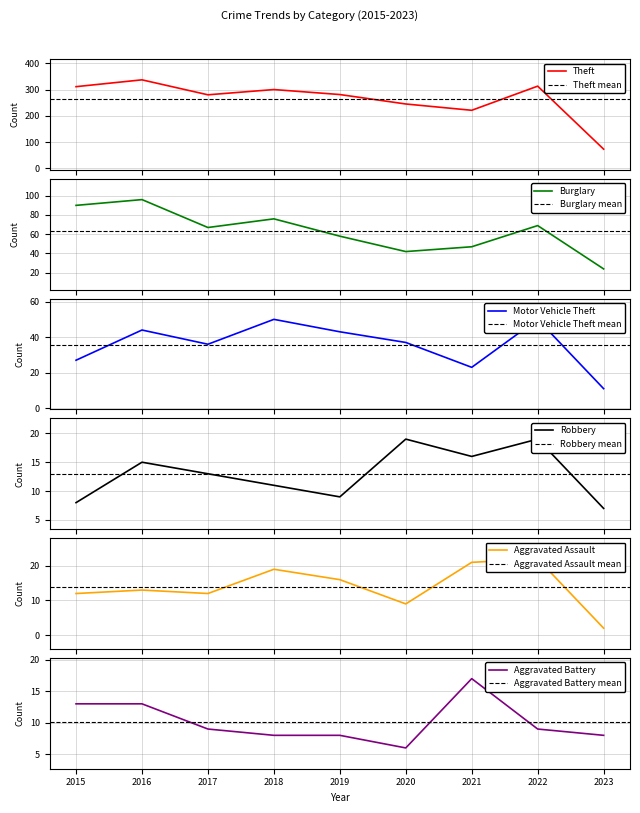

What is the smallest value displayed?

2